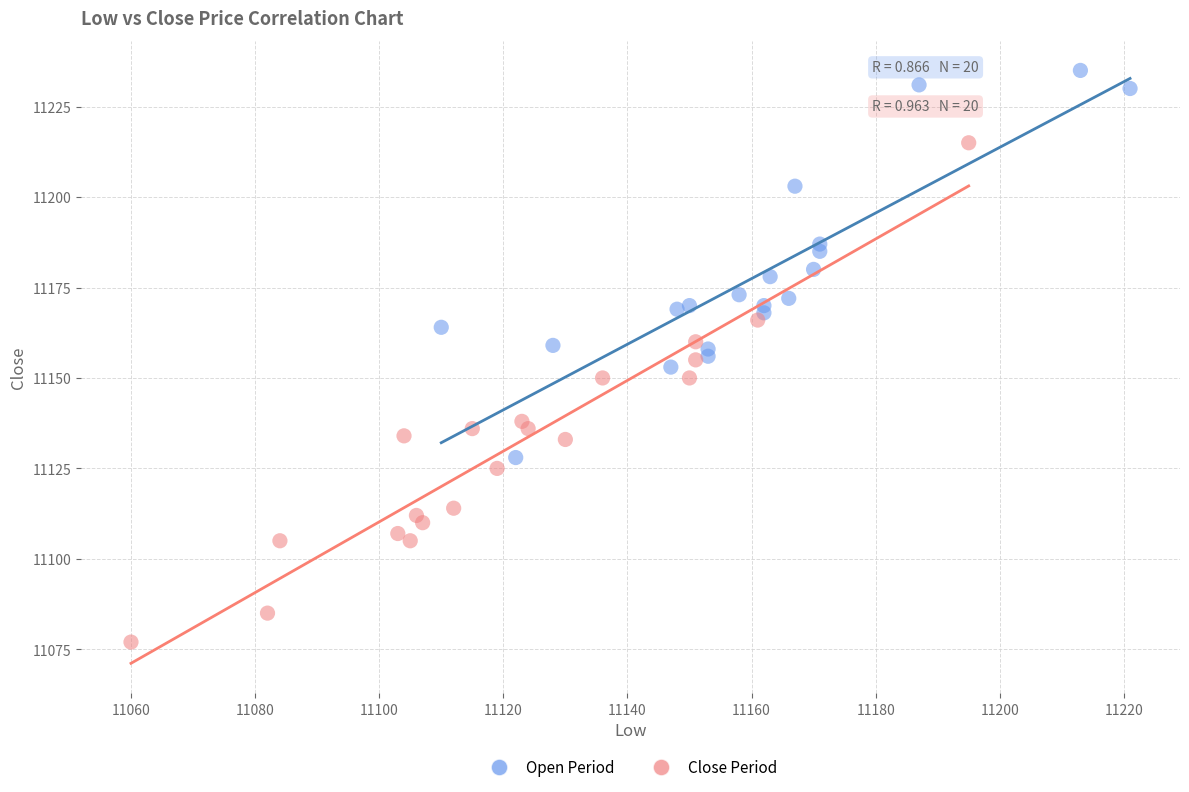

Which series has the widest spread of Y values?

Close Period